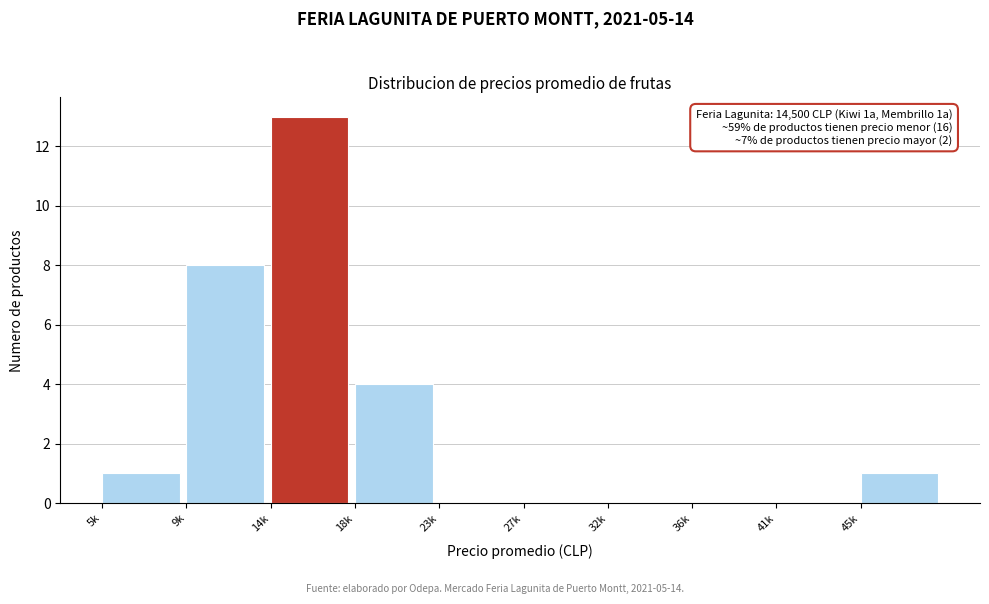

Reading right to left, transcribe all the data shown in this chart.

45k=1	41k=0	36k=0	32k=0	27k=0	23k=0	18k=4	14k=13	9k=8	5k=1